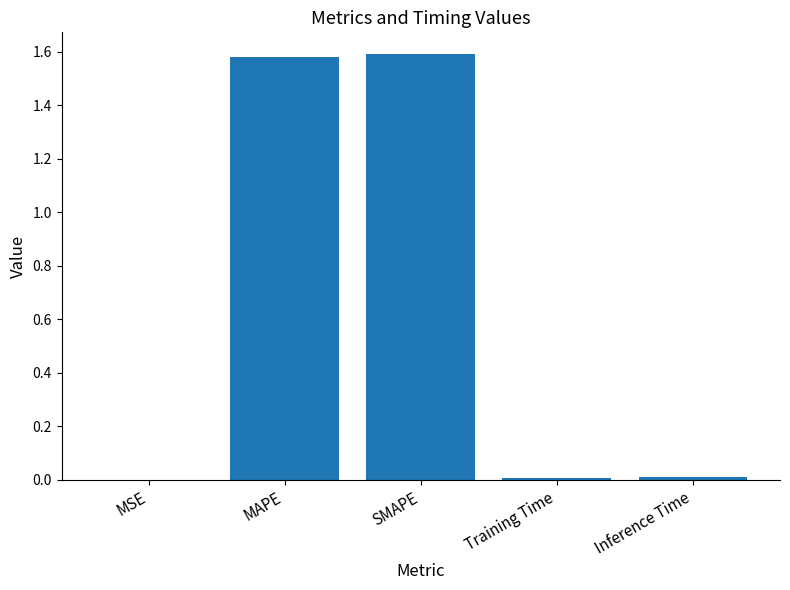

The value at SMAPE is 1.0. True or false?

False